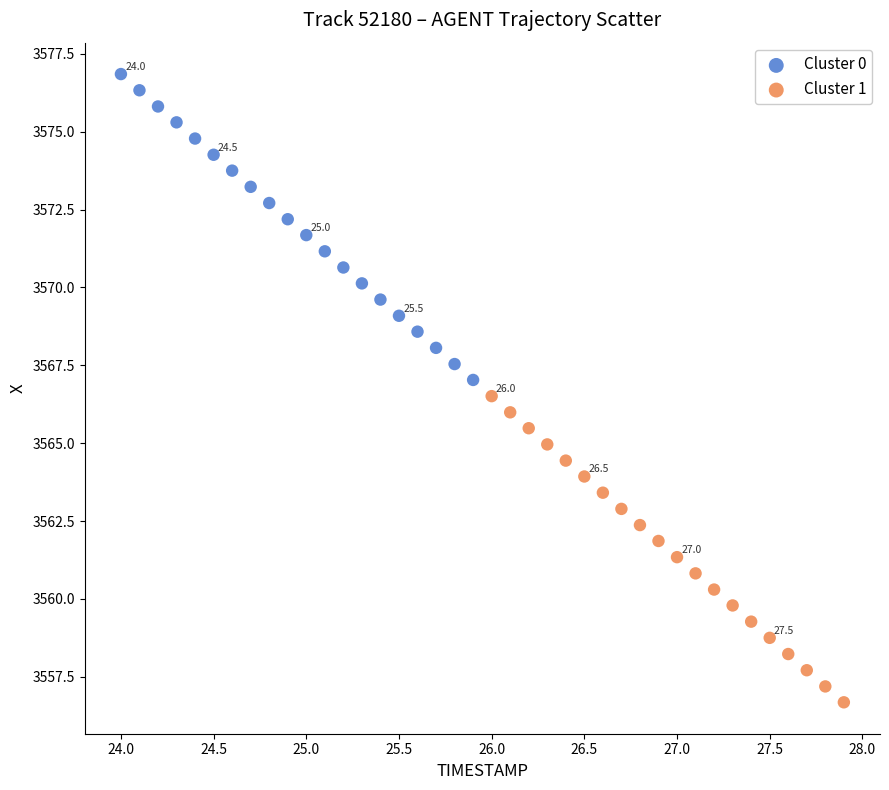

Which series contains the highest Y value?

Cluster 0